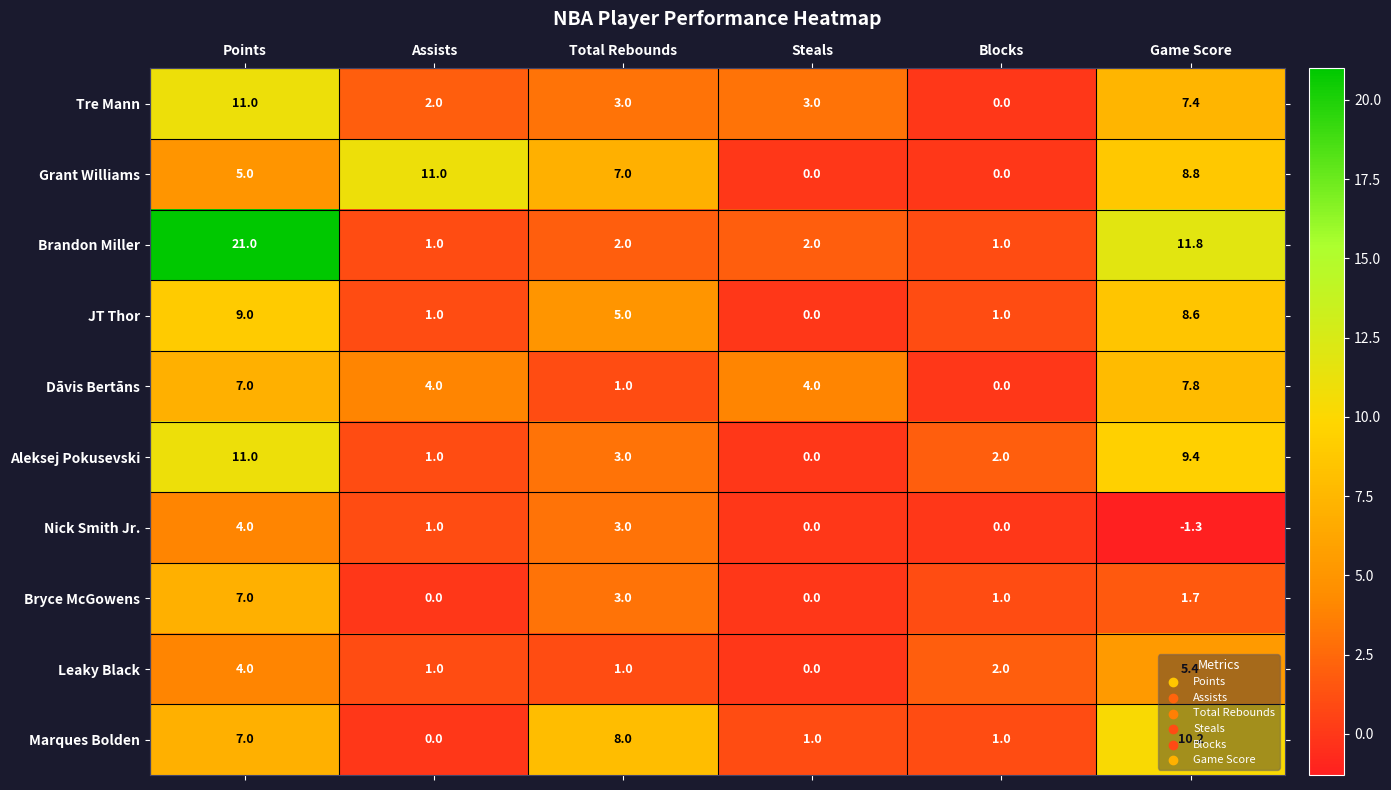

Rank the categories by Aleksej Pokusevski value from highest to lowest.

Points, Game Score, Total Rebounds, Blocks, Assists, Steals